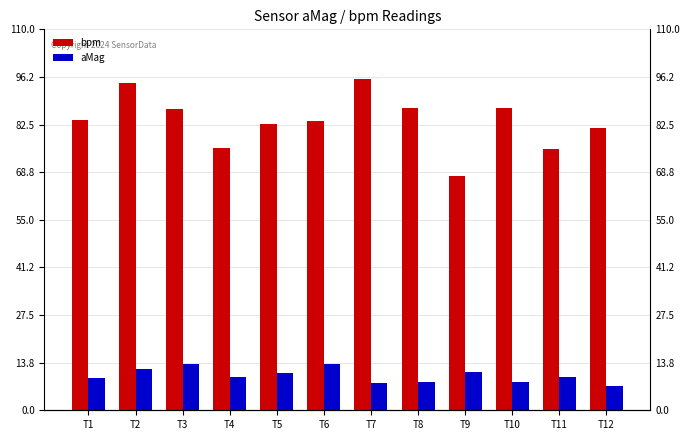

What is the sum of all aMag values?

120.4